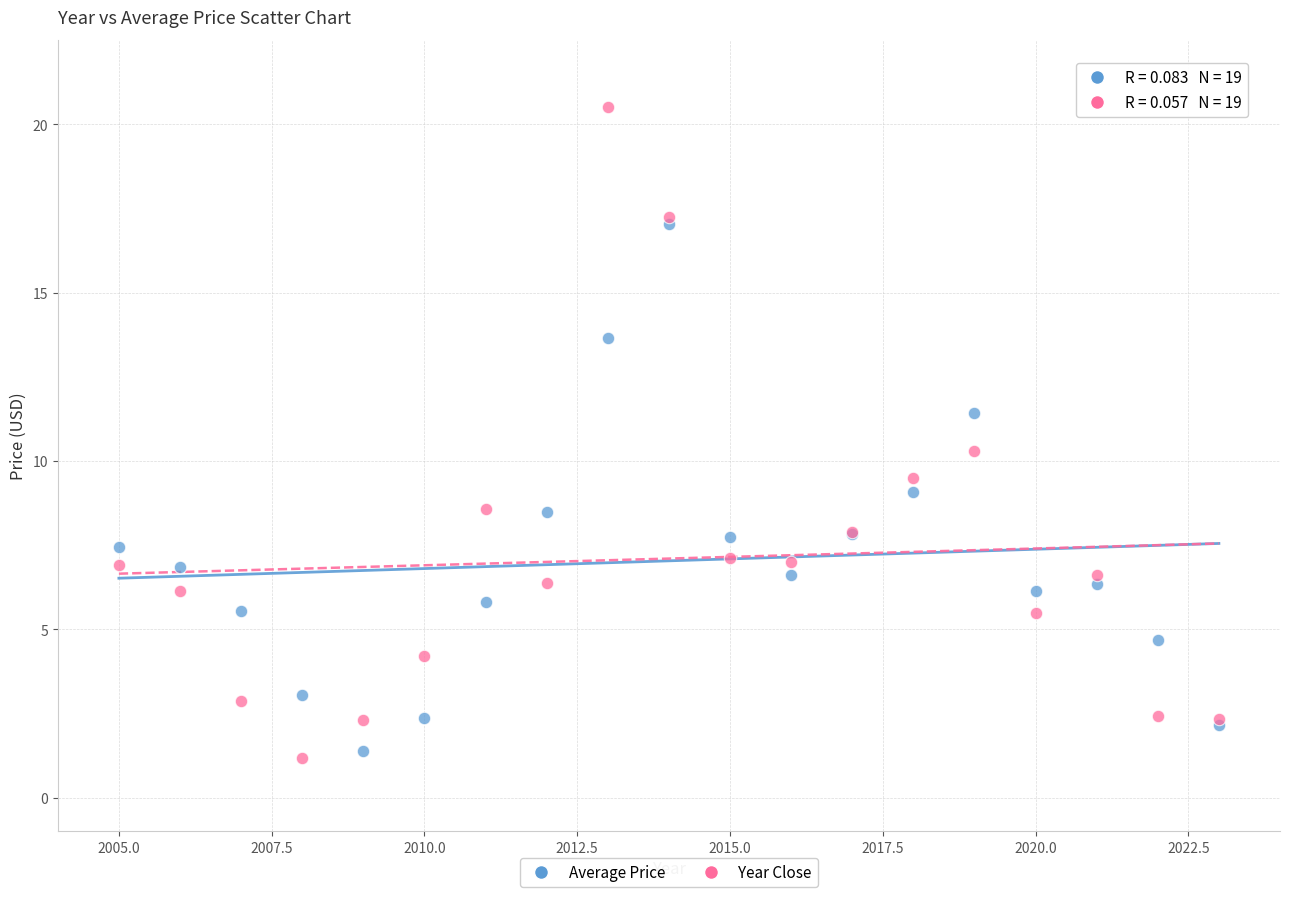

What are all the series names shown in the legend?

Average Price, Year Close